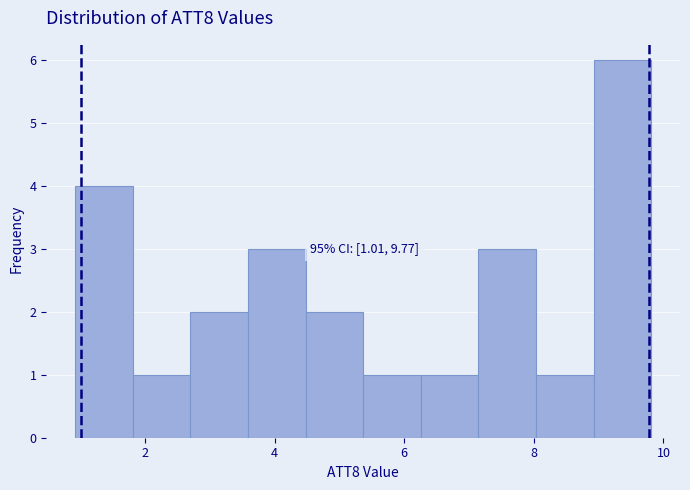

Over which range of the x-axis is the bar tallest?

9.0 to 9.8